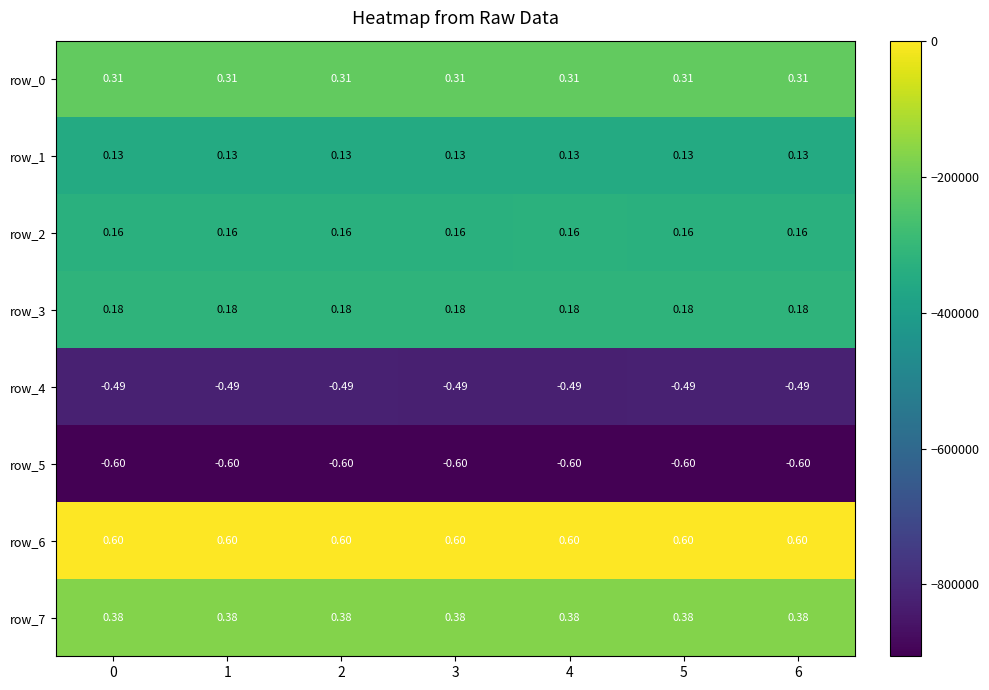

Is the value of row_3 at 1 greater than the value of row_0 at 4?

No